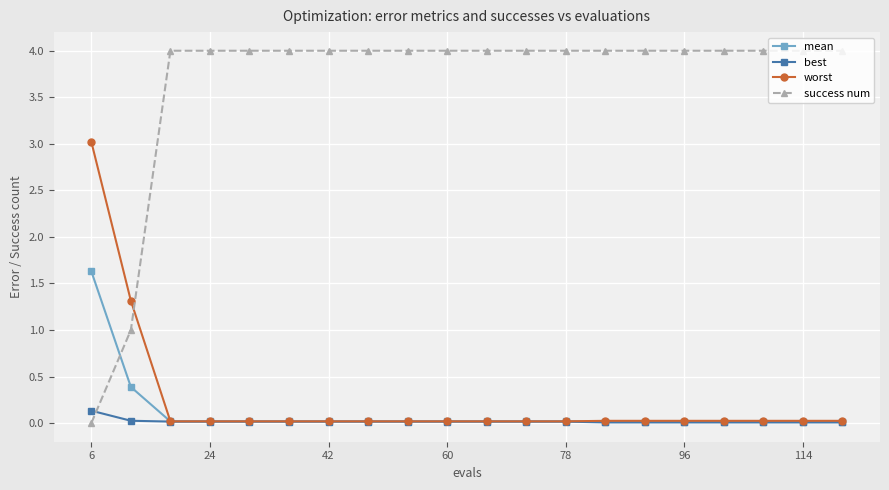

How many times do success num and mean cross each other?

1